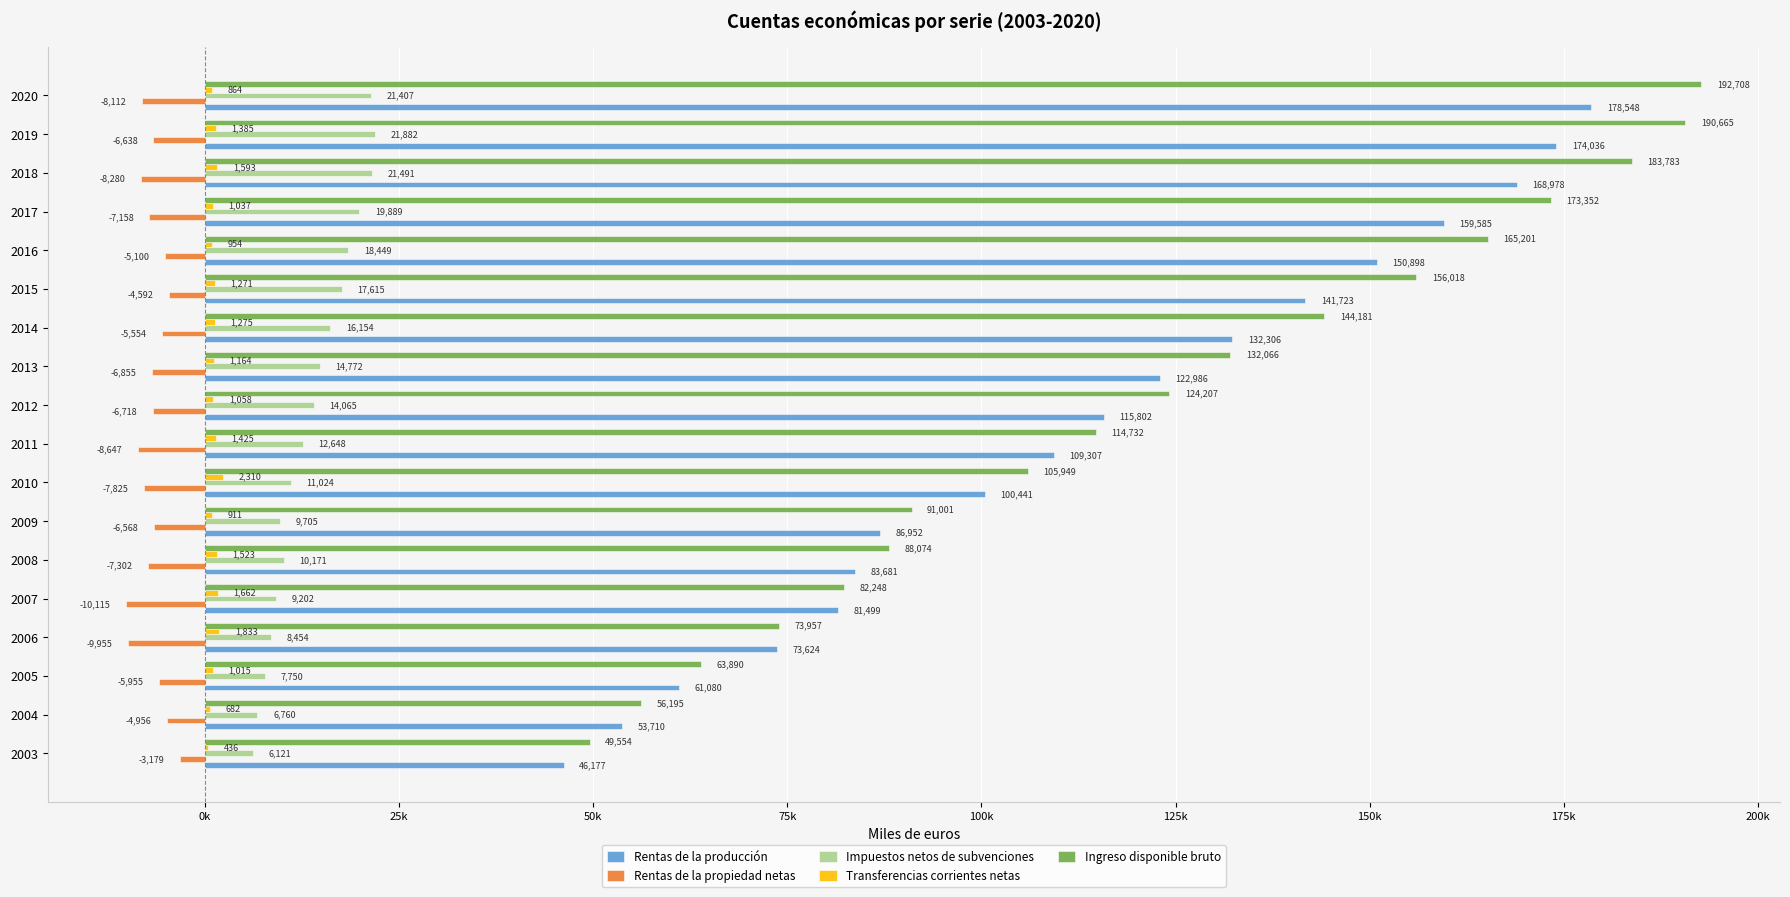

What are all the series names shown in the legend?

Rentas de la producción, Rentas de la propiedad netas, Impuestos netos de subvenciones, Transferencias corrientes netas, Ingreso disponible bruto